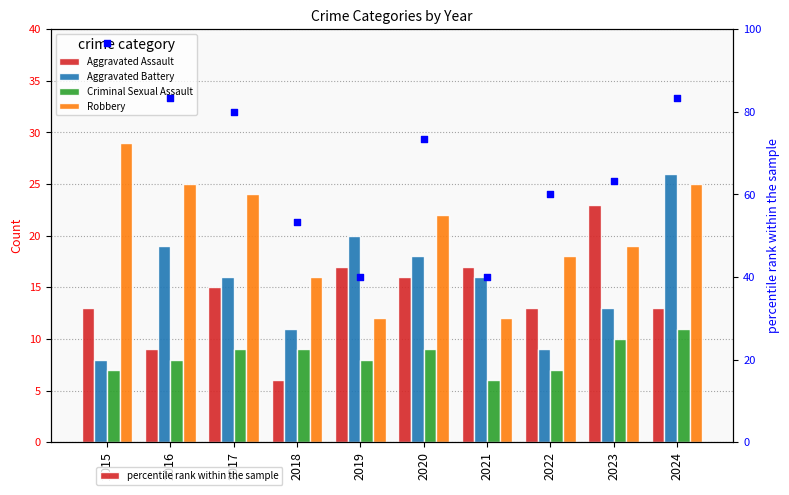

At which category is the sum across all series the highest?

2024